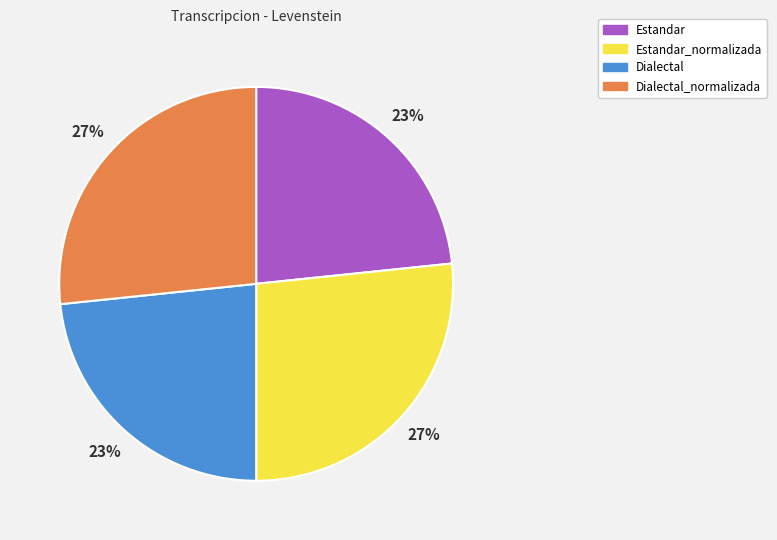

Do Estandar and Dialectal together represent more than half of the pie?

No